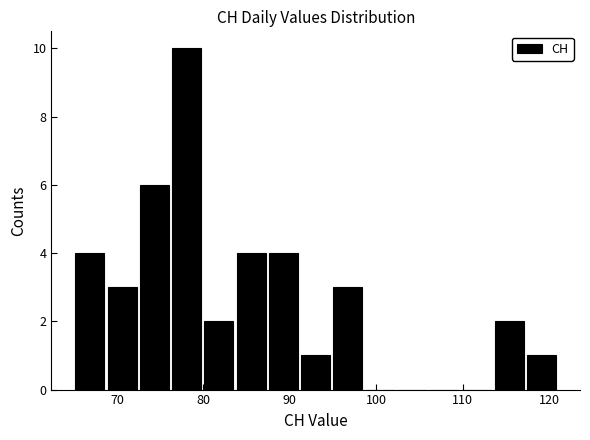

Around what value on the x-axis is the tallest bar? Give the approximate position of its centre, as read against the axis.

78